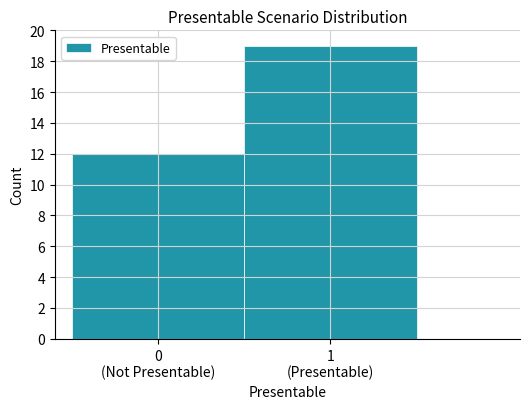

Reading right to left, extract all data points from this chart.

19	12